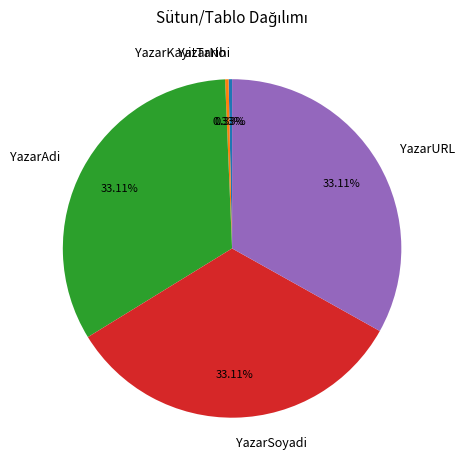

Does YazarAdi represent more than half of the total?

No